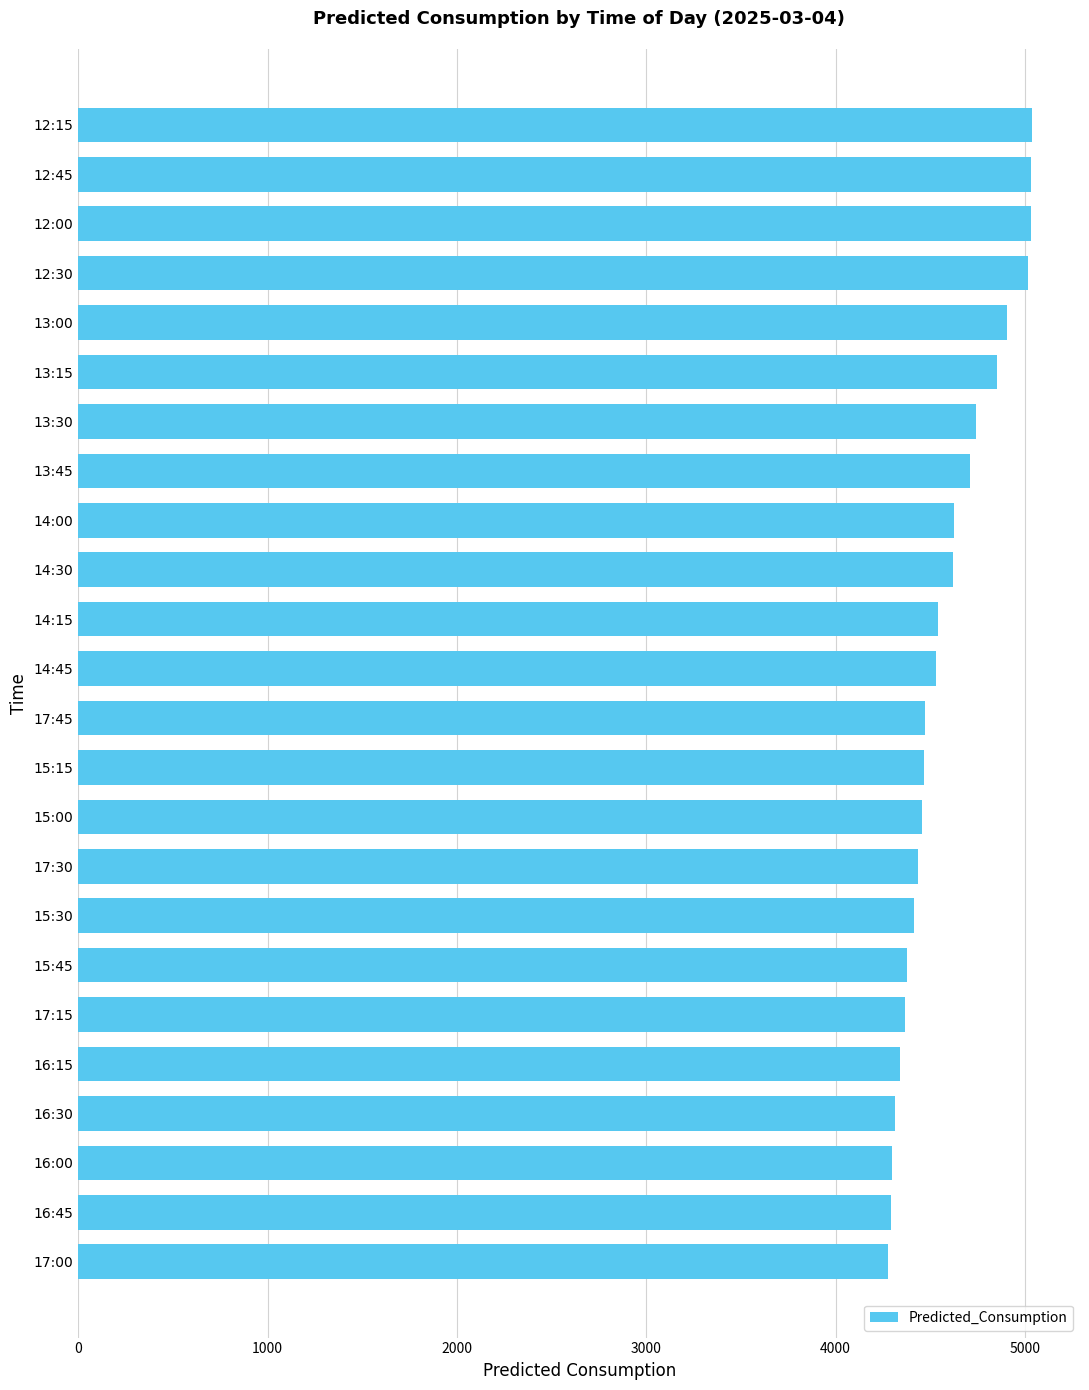

What is the difference between the second highest and second lowest values?

739.6